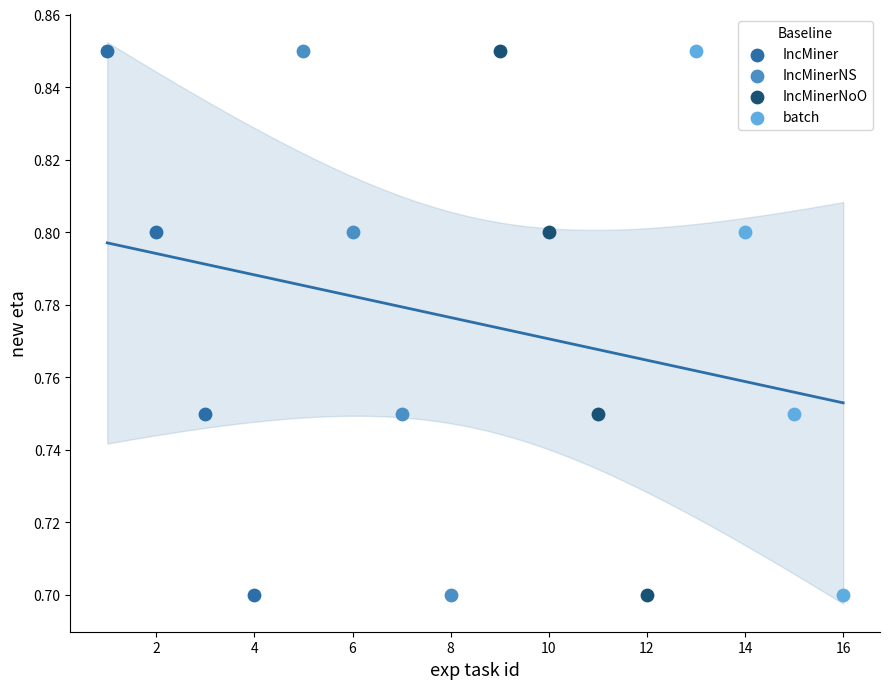

What are all the series names shown in the legend?

IncMiner, IncMinerNS, IncMinerNoO, batch